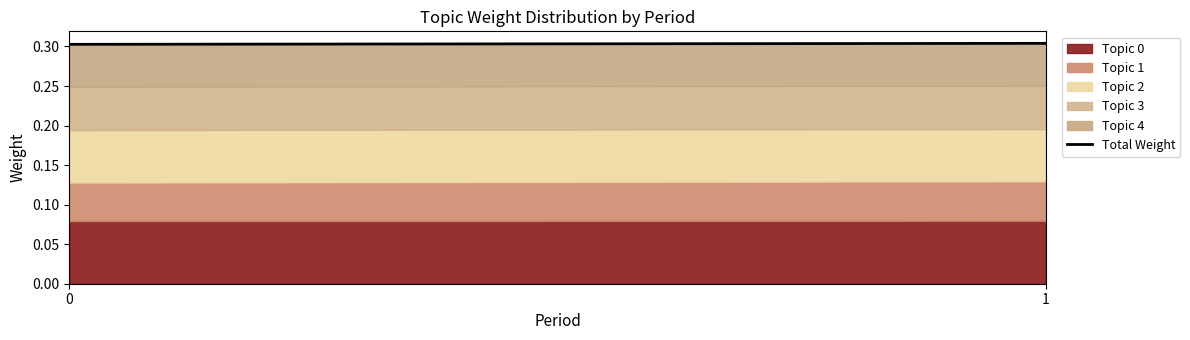

Reading right to left, what are all the values shown in this chart?

1=0.3	0=0.3